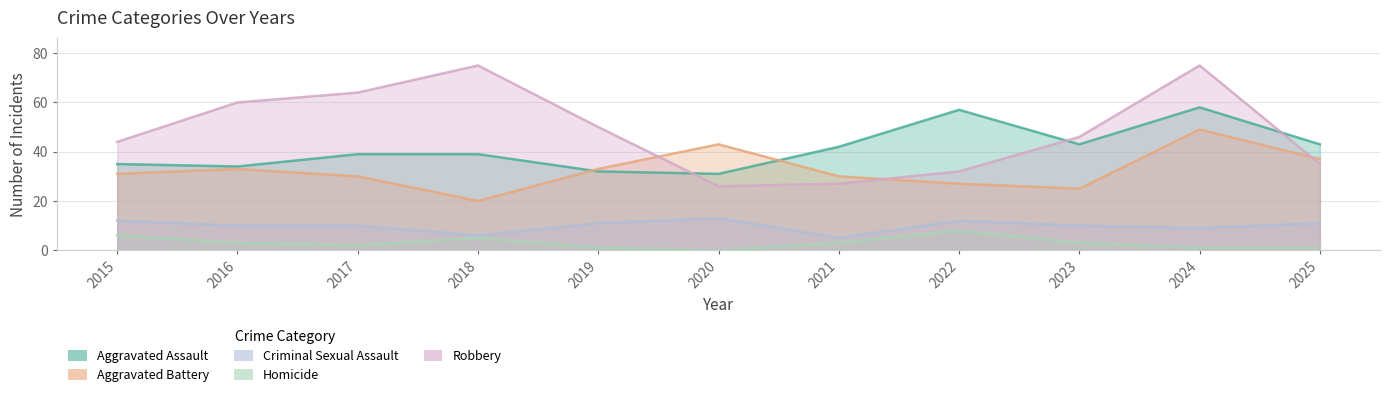

How many series are shown in this chart?

5